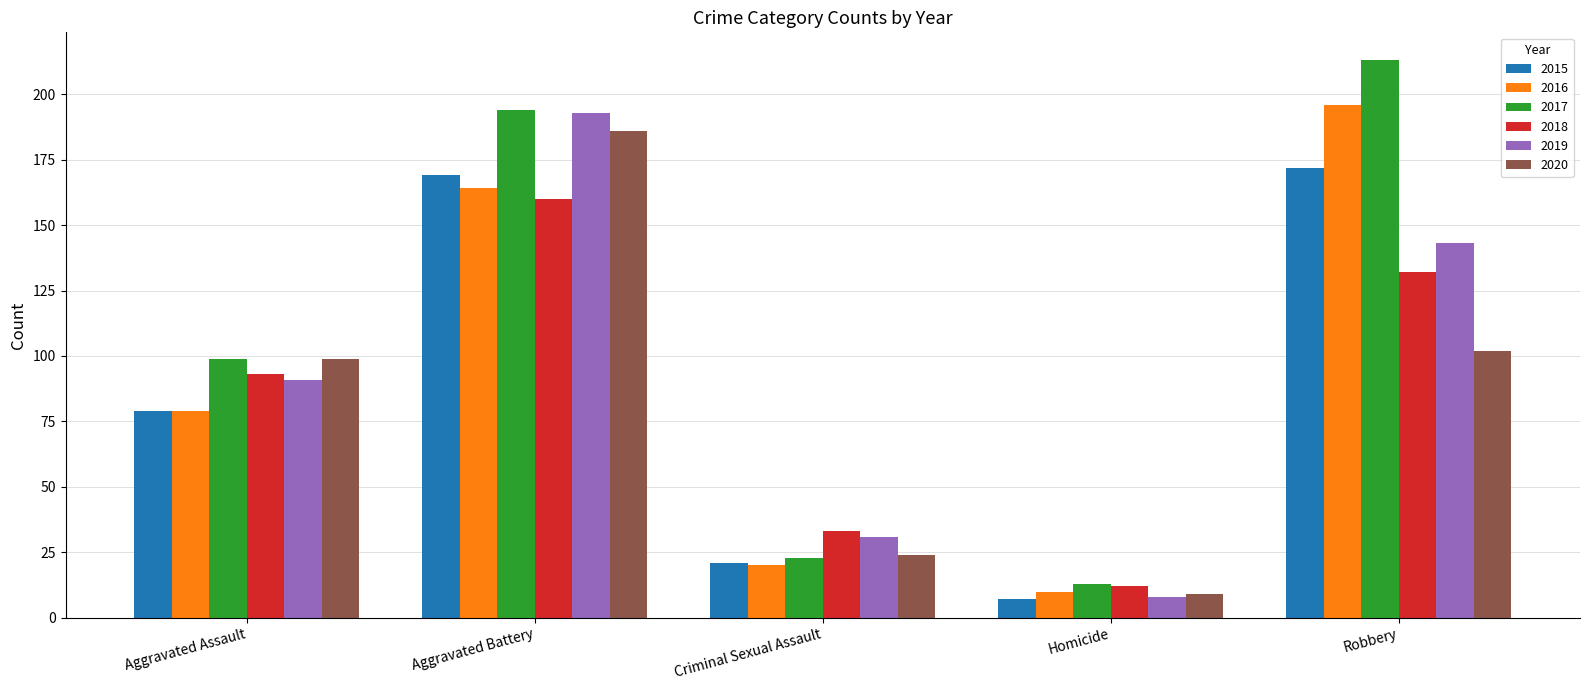

What is the value of the 2019 bar at the 3rd from the left?

31